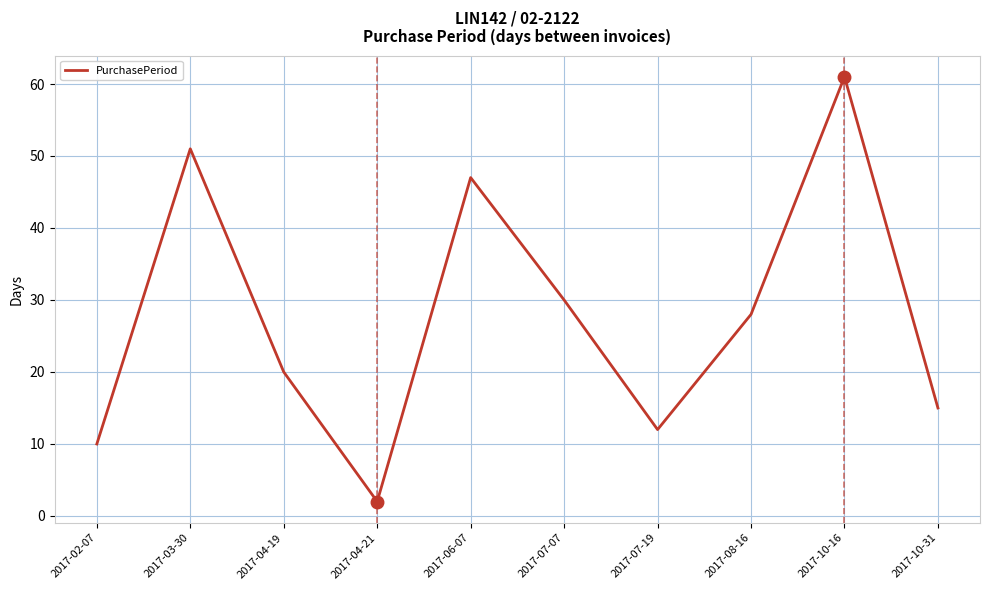

What is the difference between the maximum and minimum values?

59